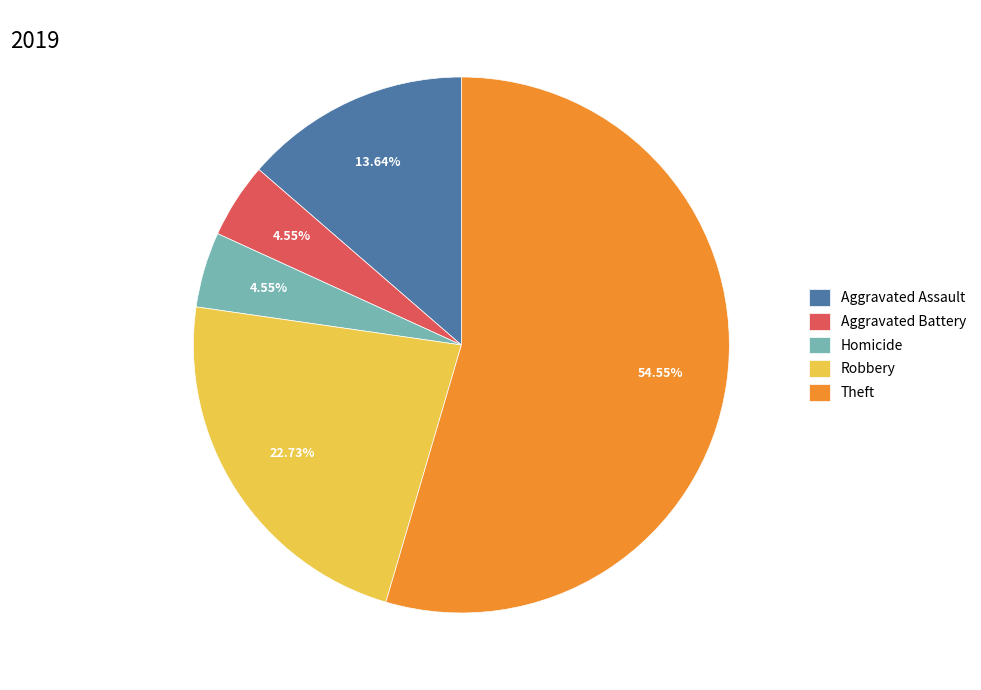

Combined, what portion of the pie is Homicide and Theft?

59.1%